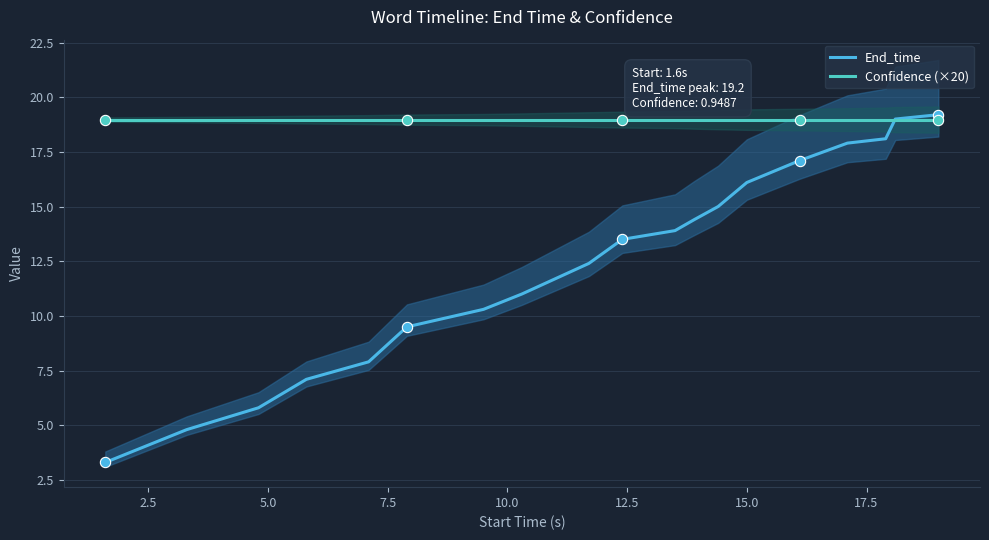

At which category is the sum across all series the highest?

19